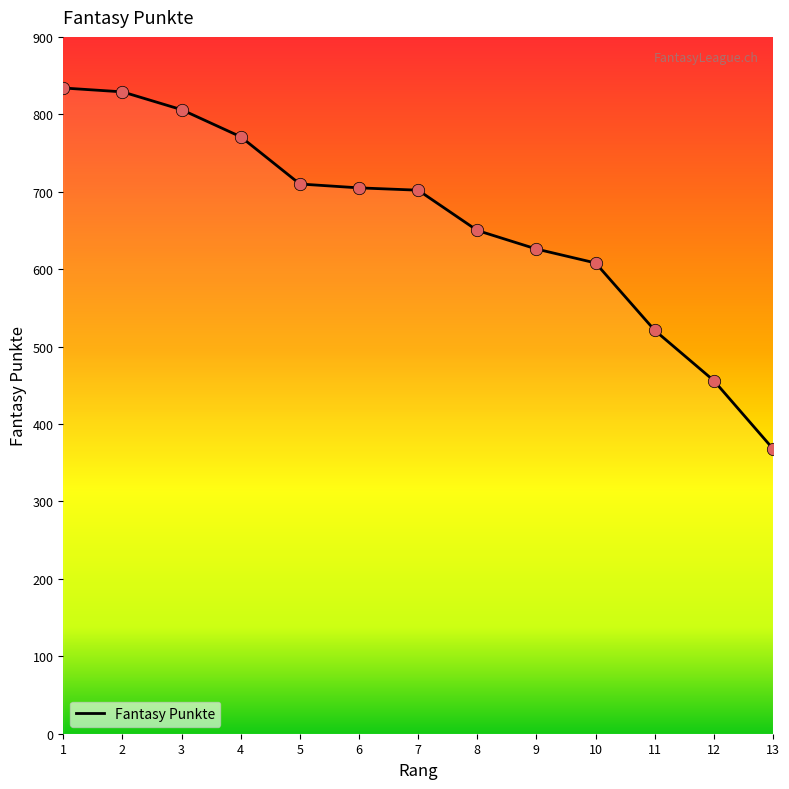

Between 4 and 2, which is larger?

2